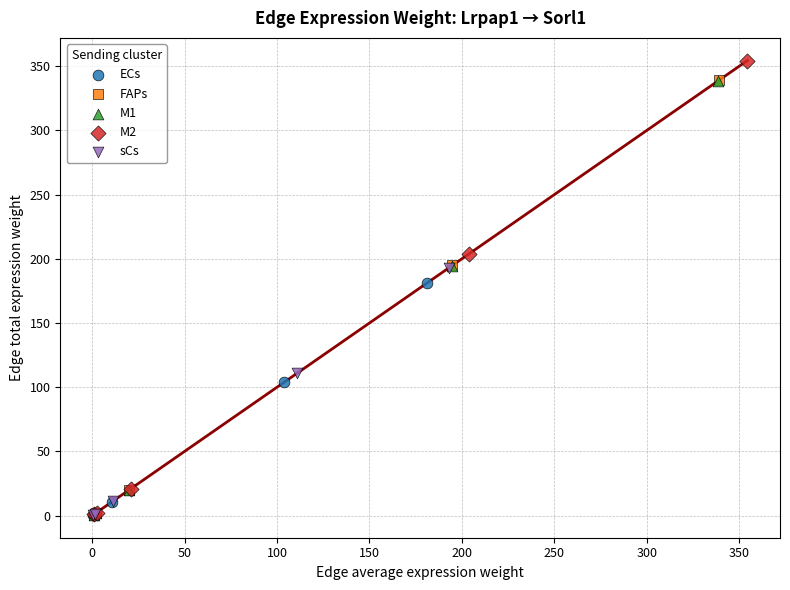

Which series has the widest spread of Y values?

M2